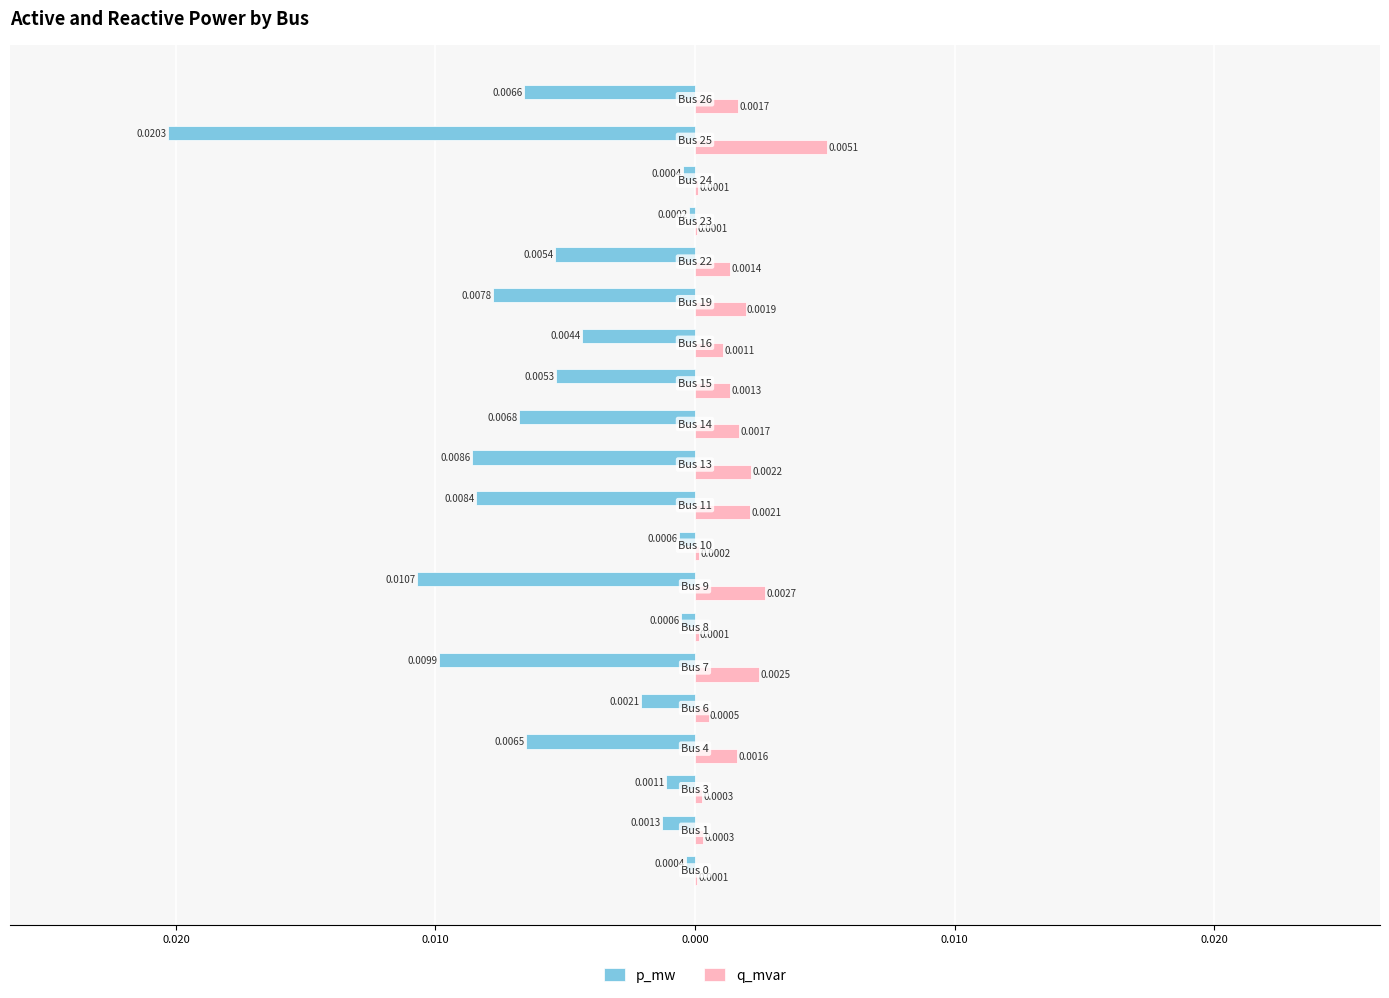

What are all the series names shown in the legend?

p_mw, q_mvar